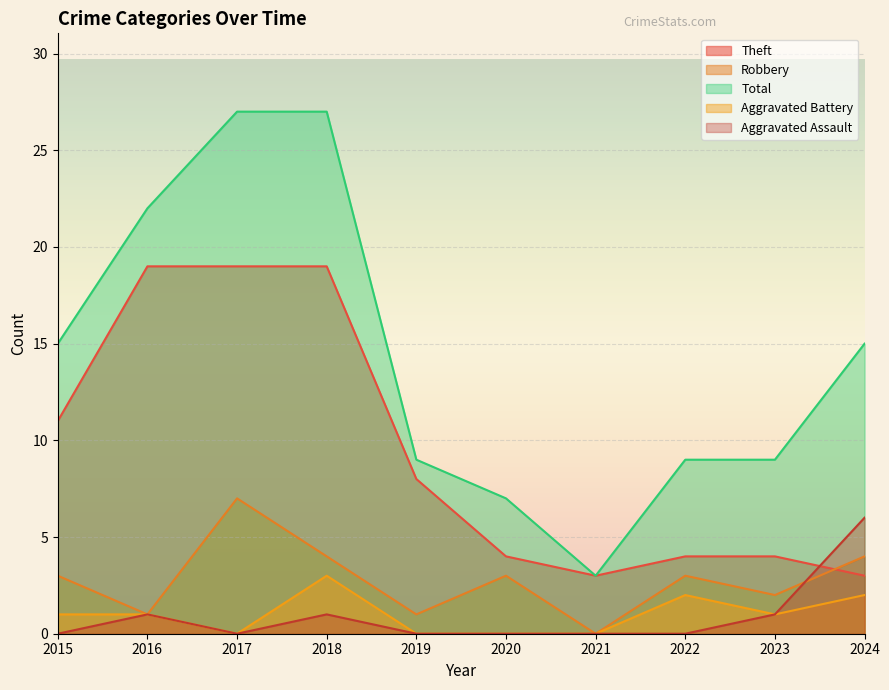

What is the sum of the Aggravated Battery values at 2021 and 2018?

3